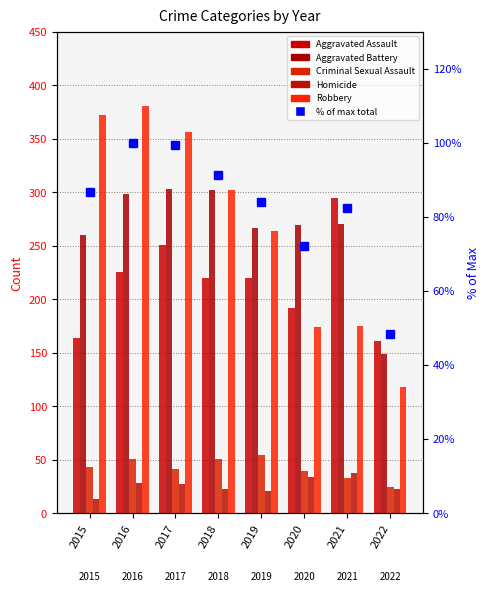

Reading right to left, extract all data points from this chart.

Aggravated Assault: 2022=161.0	2021=295.0	2020=192.0	2019=220.0	2018=220.0	2017=251.0	2016=225.0	2015=164.0
Aggravated Battery: 2022=149.0	2021=270.0	2020=269.0	2019=267.0	2018=302.0	2017=303.0	2016=298.0	2015=260.0
Criminal Sexual Assault: 2022=24.0	2021=33.0	2020=39.0	2019=54.0	2018=51.0	2017=41.0	2016=51.0	2015=43.0
Homicide: 2022=23.0	2021=38.0	2020=34.0	2019=21.0	2018=23.0	2017=27.0	2016=28.0	2015=13.0
Robbery: 2022=118.0	2021=175.0	2020=174.0	2019=264.0	2018=302.0	2017=356.0	2016=381.0	2015=372.0
% of max total: 2022=48.3	2021=82.5	2020=72.0	2019=84.0	2018=91.4	2017=99.5	2016=100.0	2015=86.7